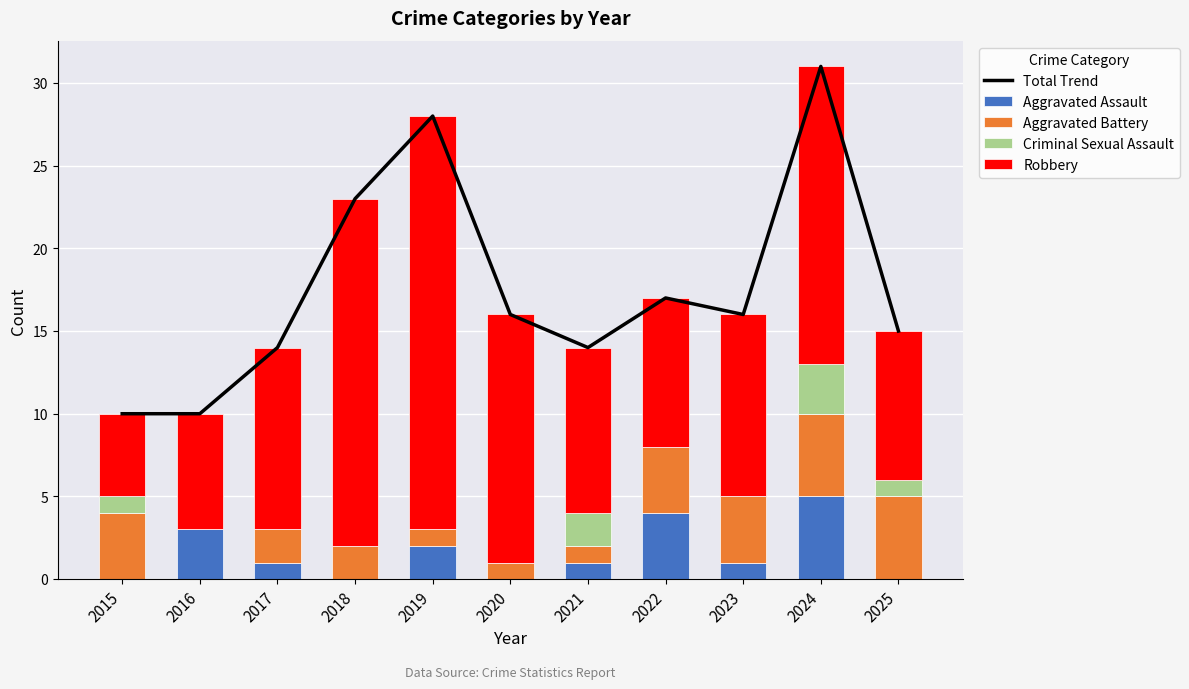

At which label does Aggravated Assault first exceed 1?

2016